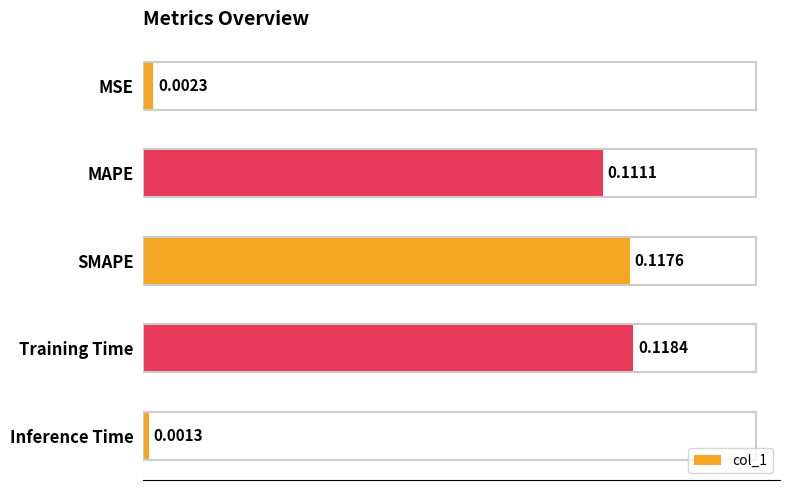

Are the bars grouped side by side (vs. stacked)?

No